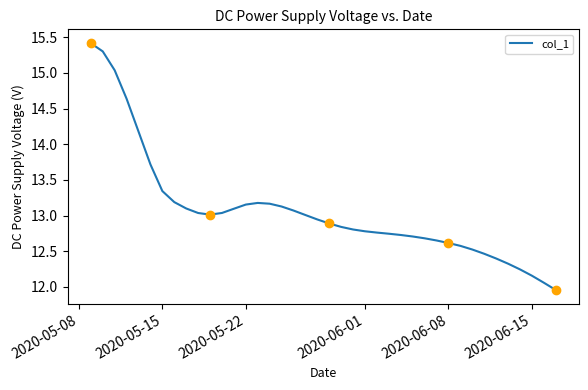

What is the difference between the maximum and minimum values?

3.5